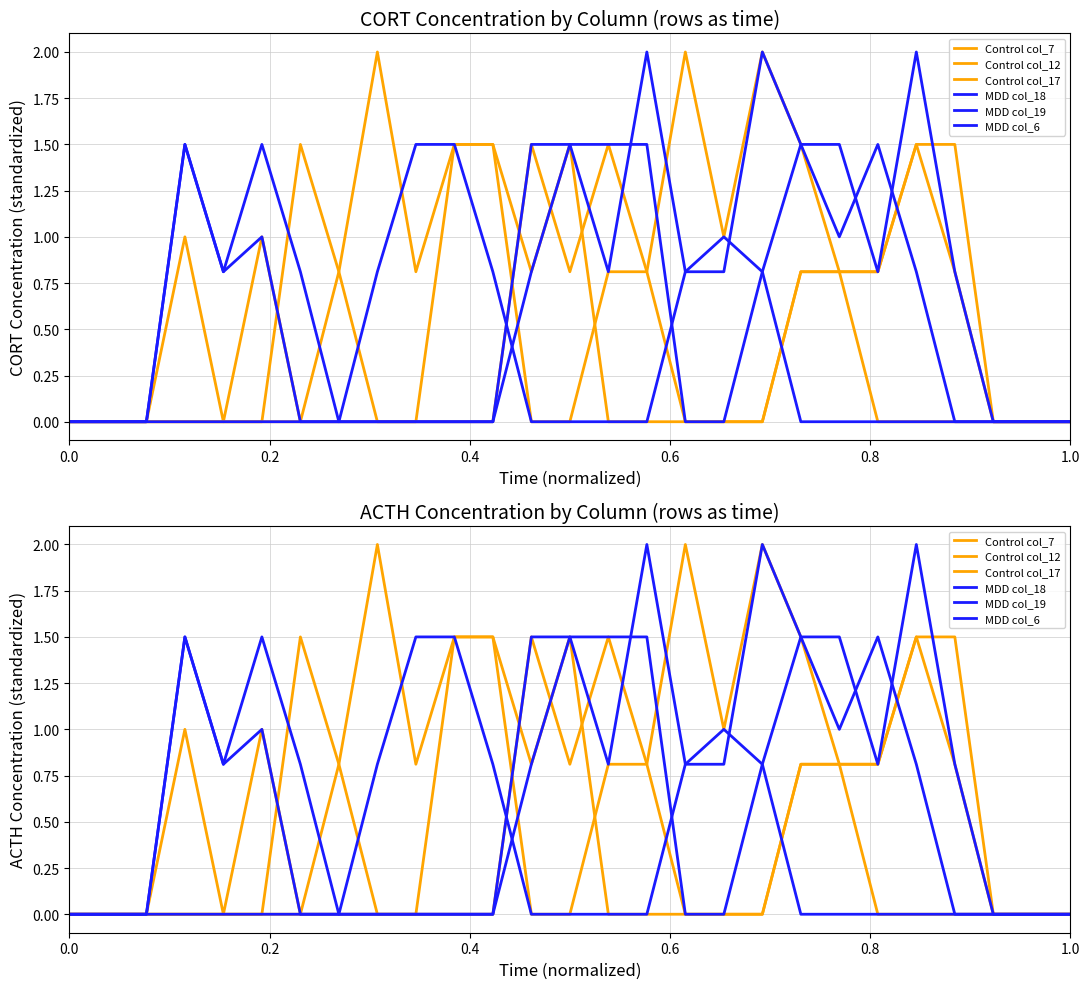

At how many categories does at least one series exceed 1?

18